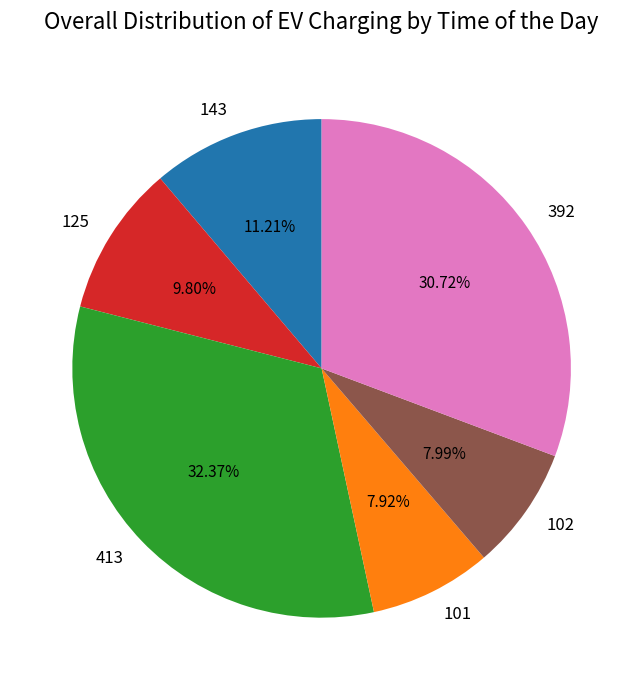

What percentage is the 143 slice, to the nearest percent?

11%